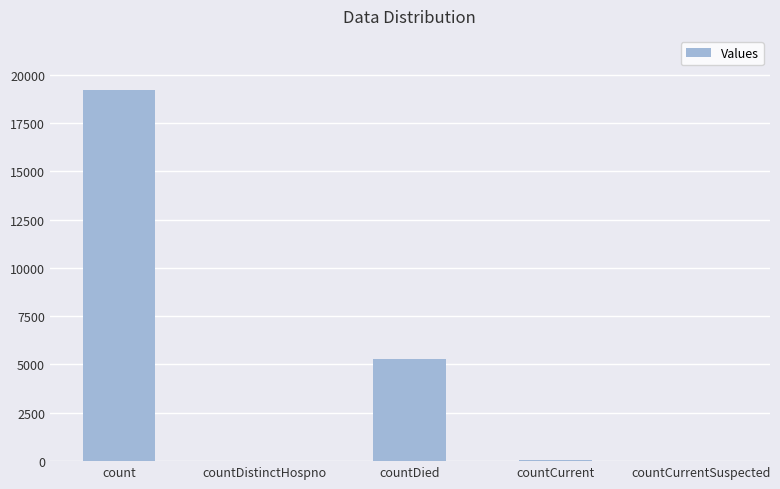

How many distinct data groups are displayed?

1